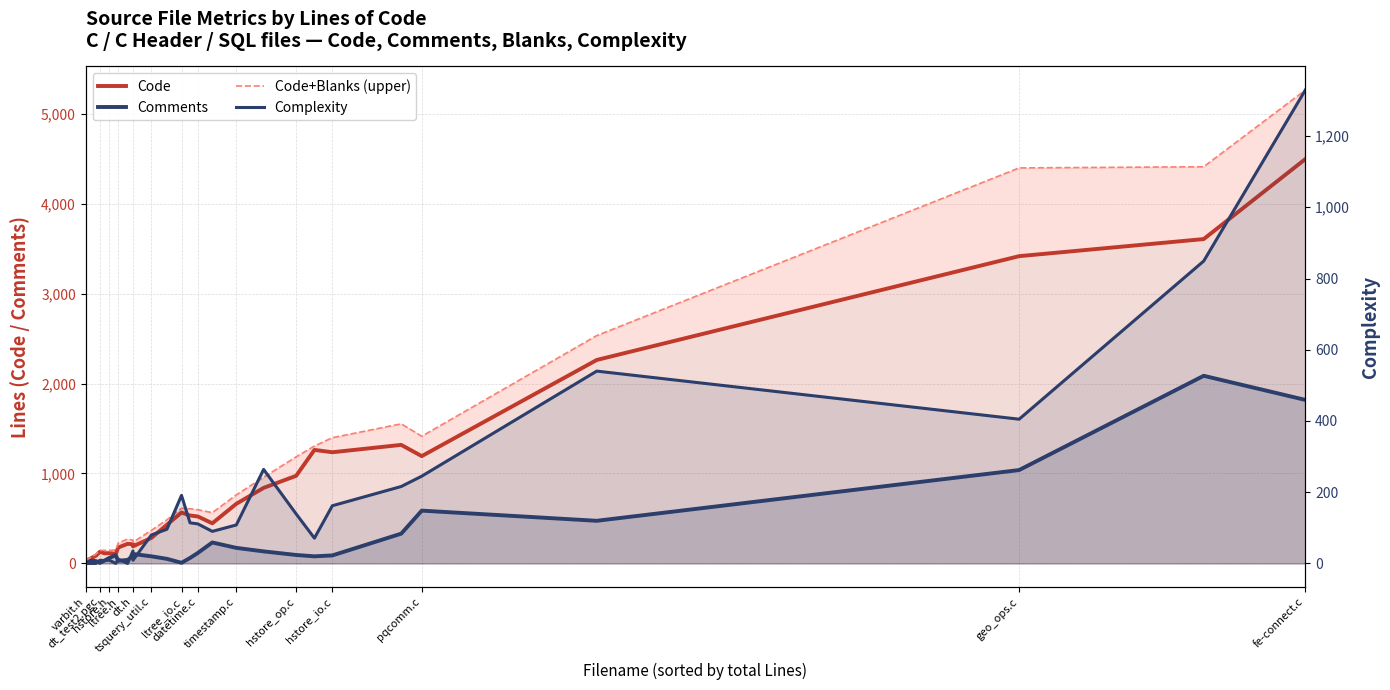

Between which two adjacent categories do Comments and Complexity first intersect?

dt_test2.pgc and hstore.h